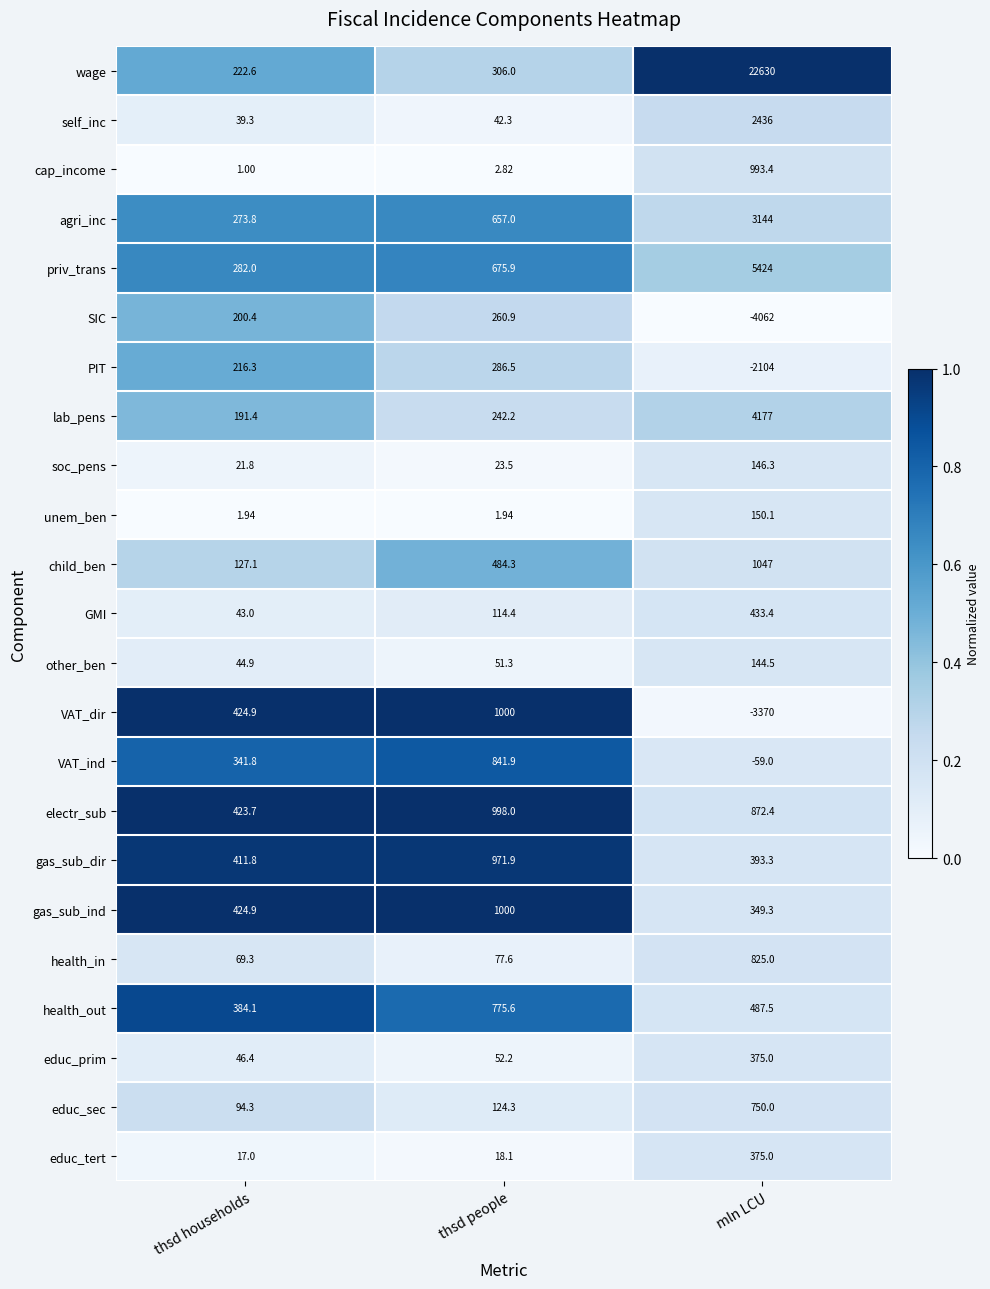

Which category has the lowest value across all series?

mln LCU